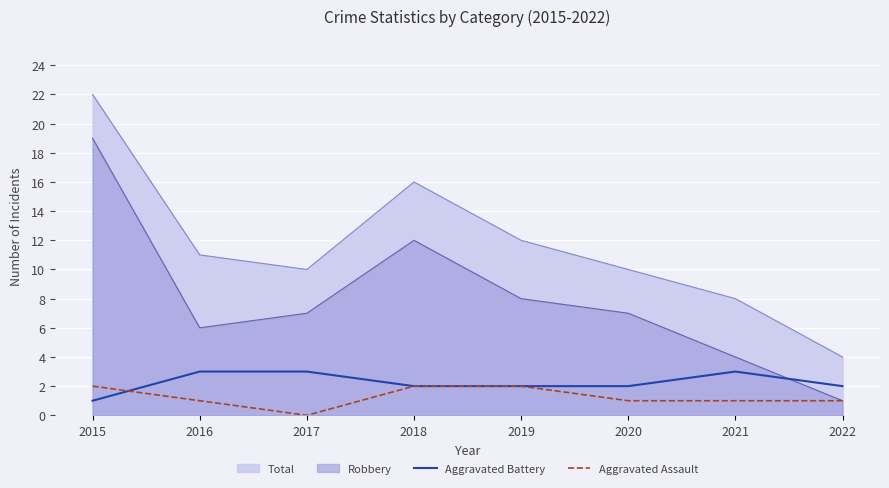

The value of Aggravated Assault at 2020 is 1. True or false?

True